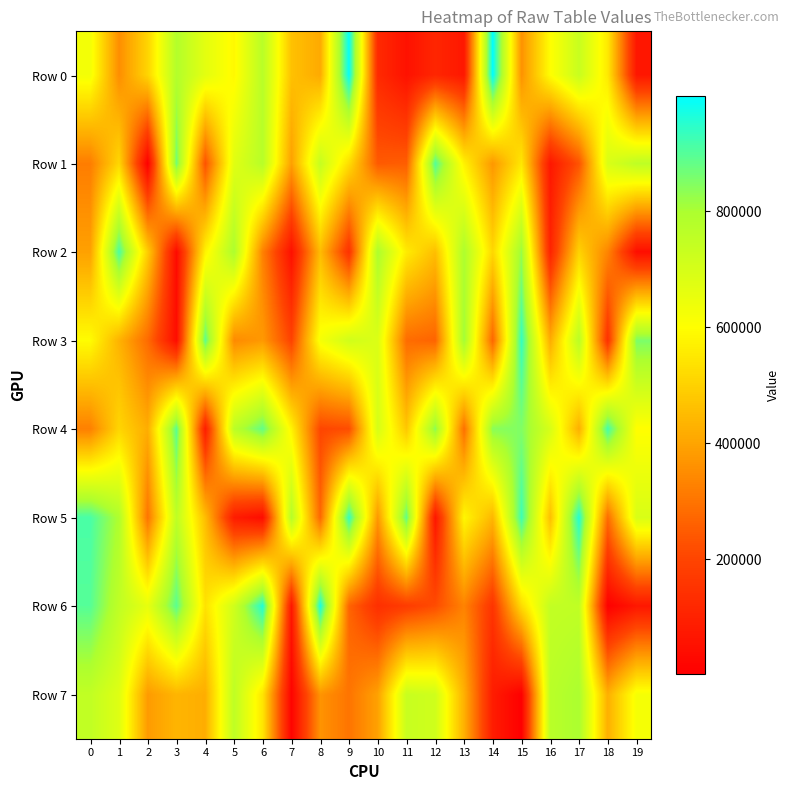

Count the number of data series in this chart.

8